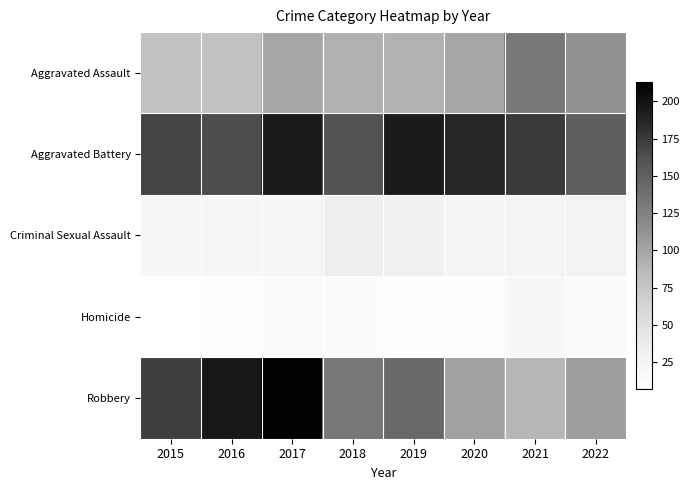

At which category is the sum across all series the highest?

2017